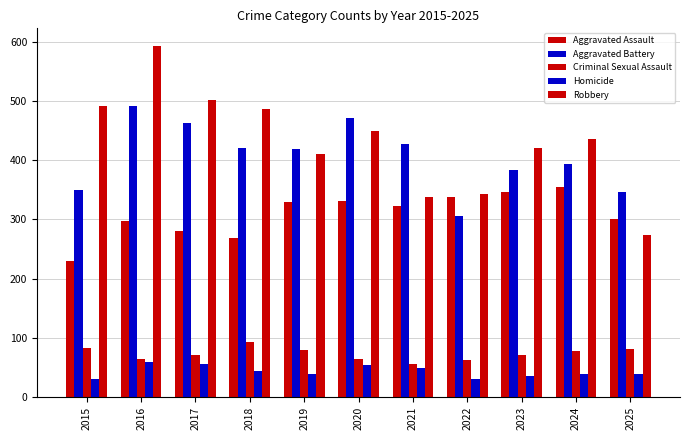

Does the chart contain stacked bars?

No